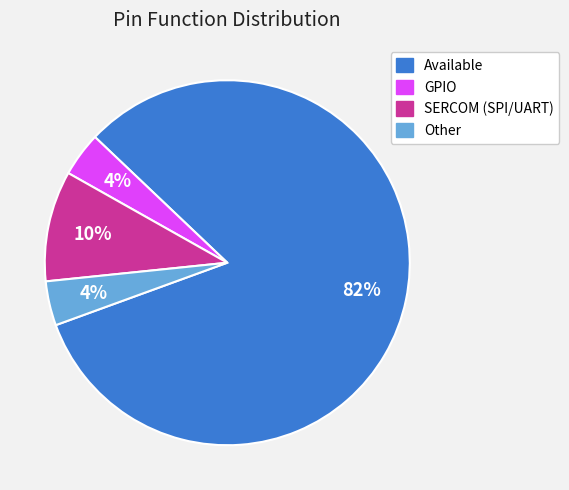

Which slice represents more than half of the pie?

Available